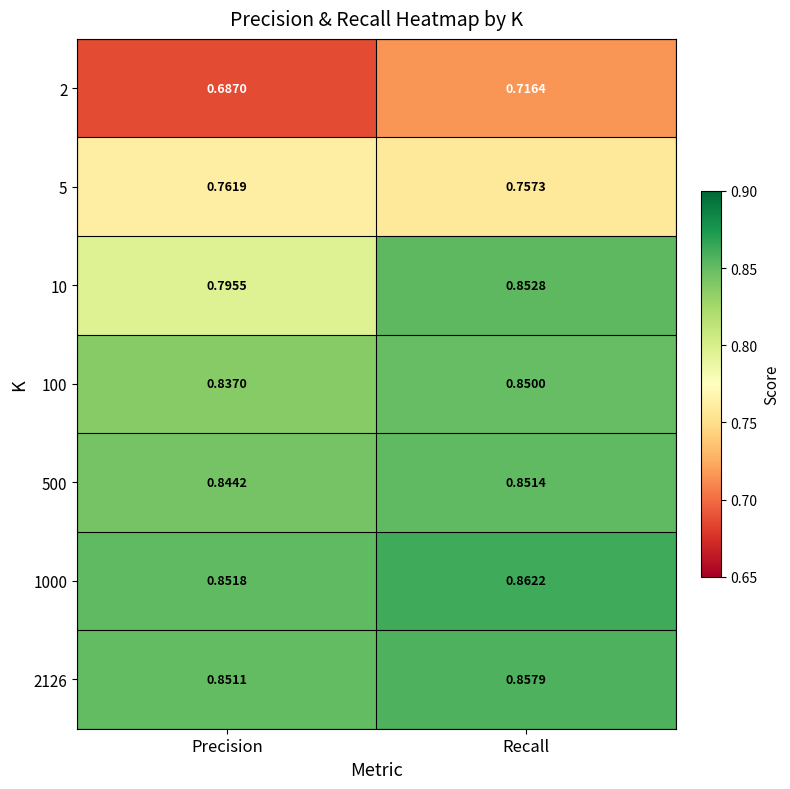

At which category does the chart reach its peak across all series?

Recall